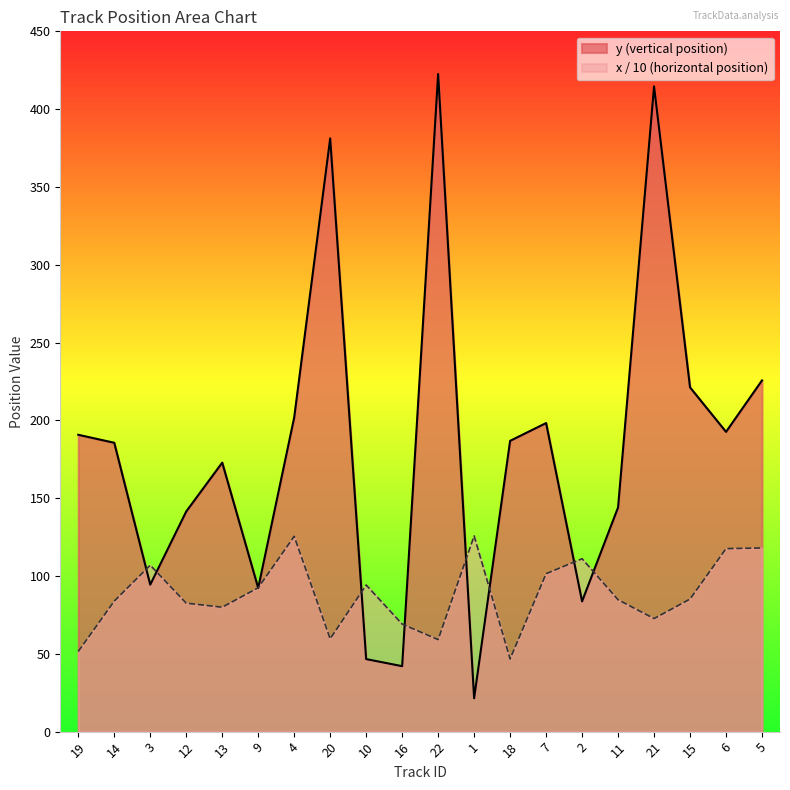

Where do mean_x and mean_y first cross each other?

14 and 3